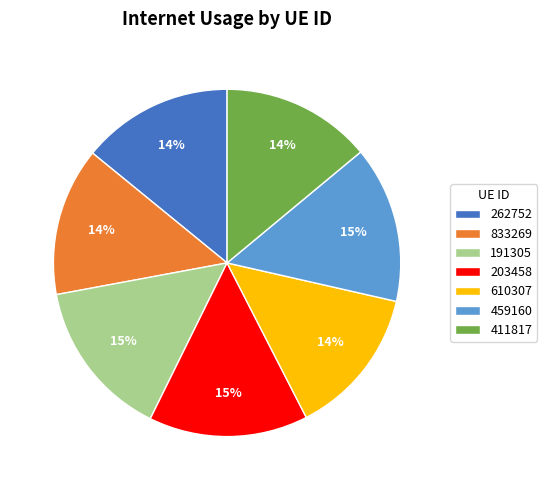

Does any single category account for the majority?

No